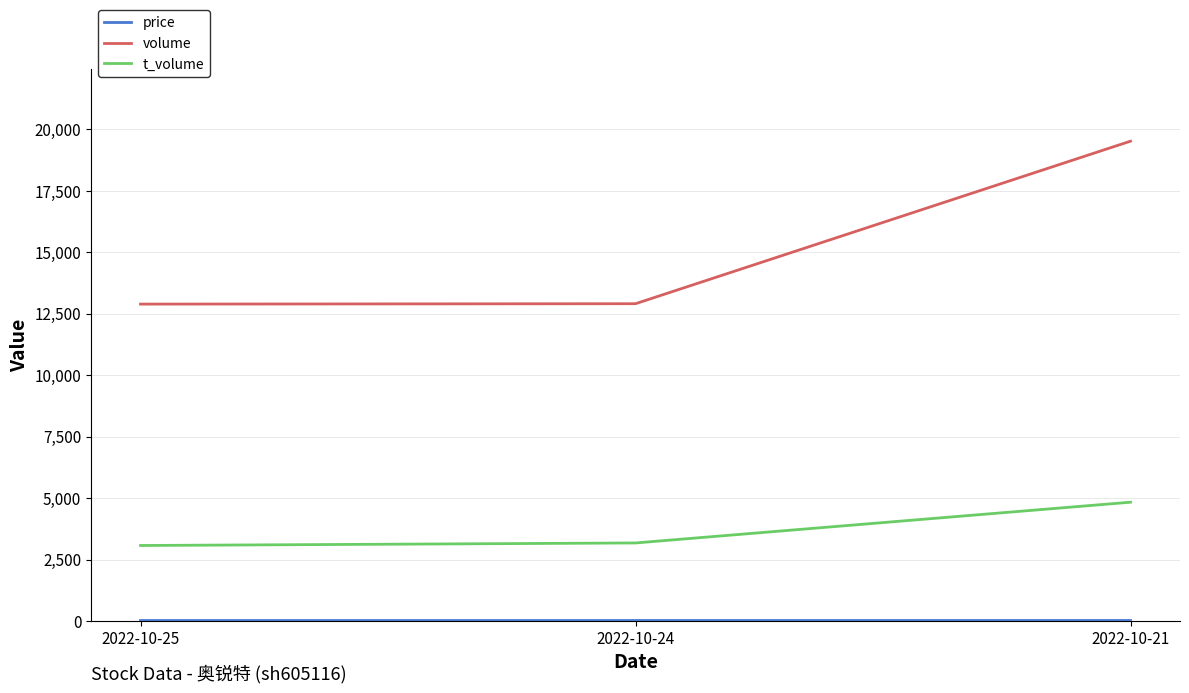

The value of t_volume at 2022-10-24 is 3179.0. True or false?

True